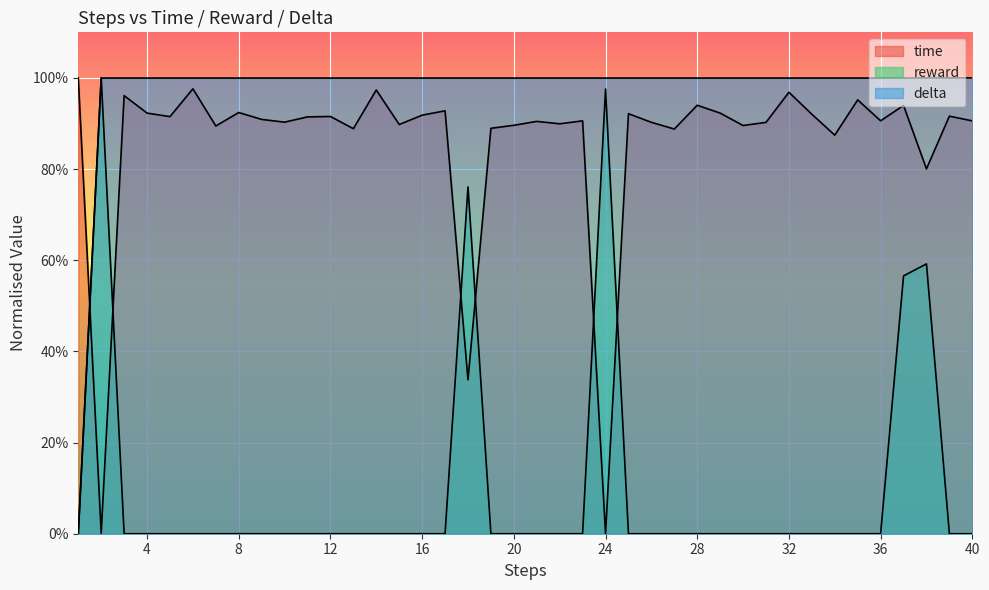

What are all the series names shown in the legend?

time, reward, delta